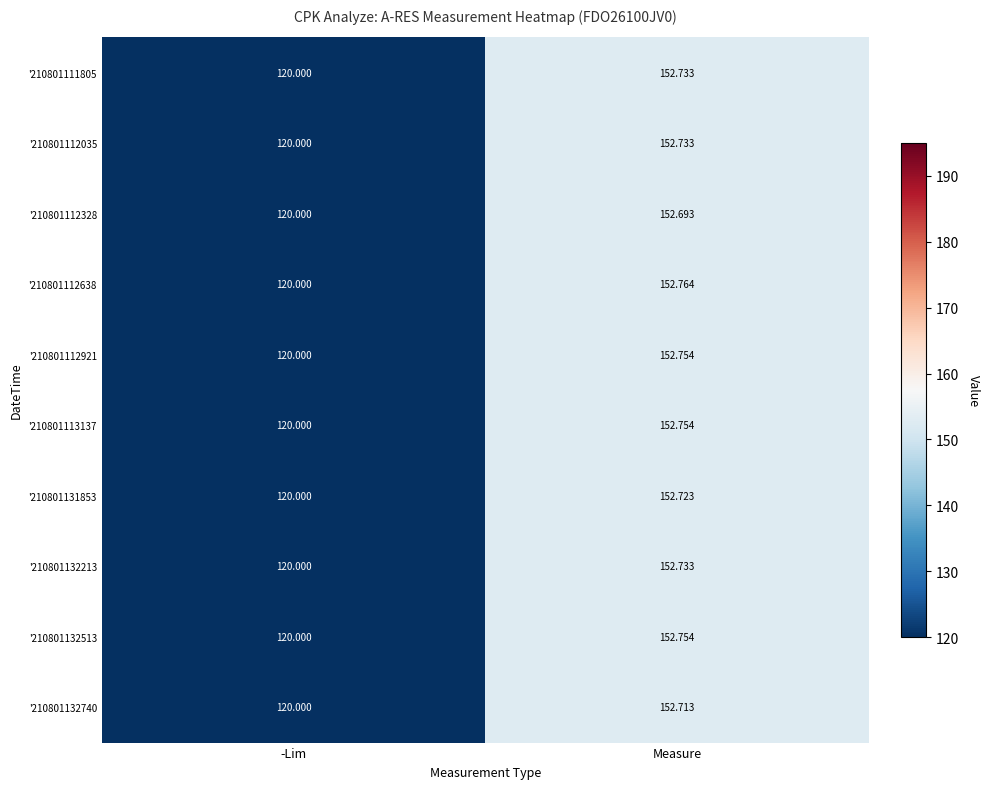

At which category does the chart reach its peak across all series?

Measure